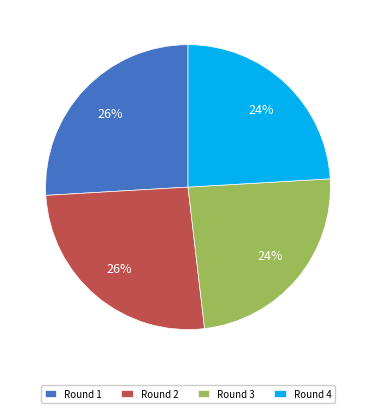

Count the number of slices in the pie.

4